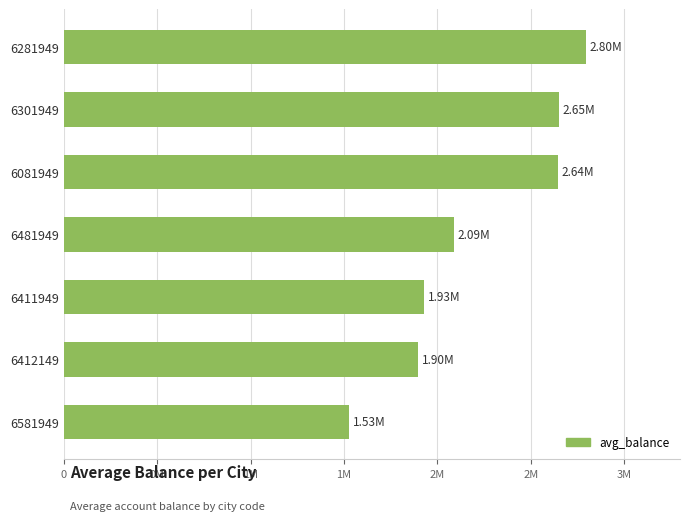

Are the bars horizontal?

Yes